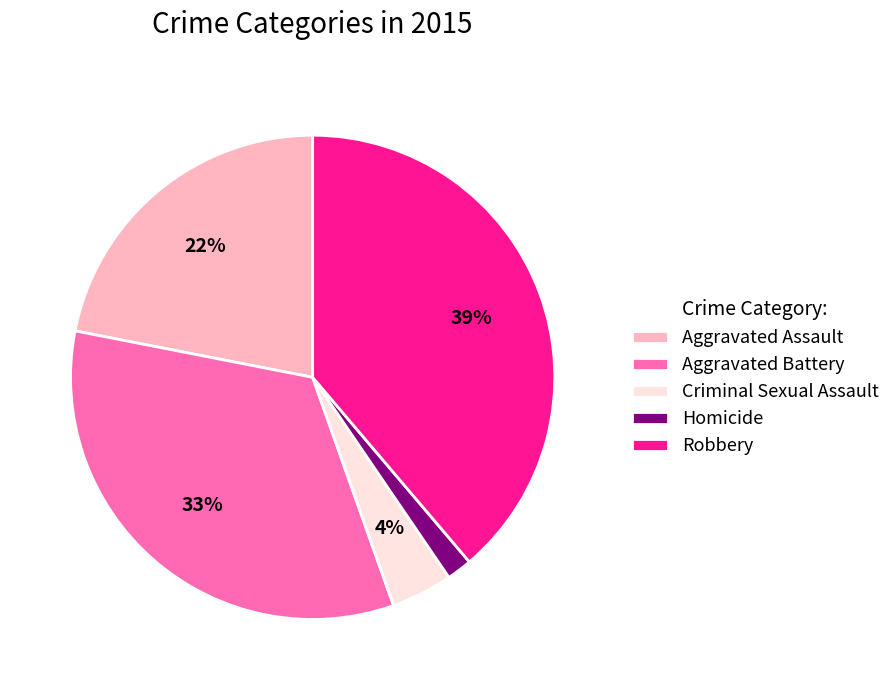

What is the smallest slice in the pie chart?

Homicide